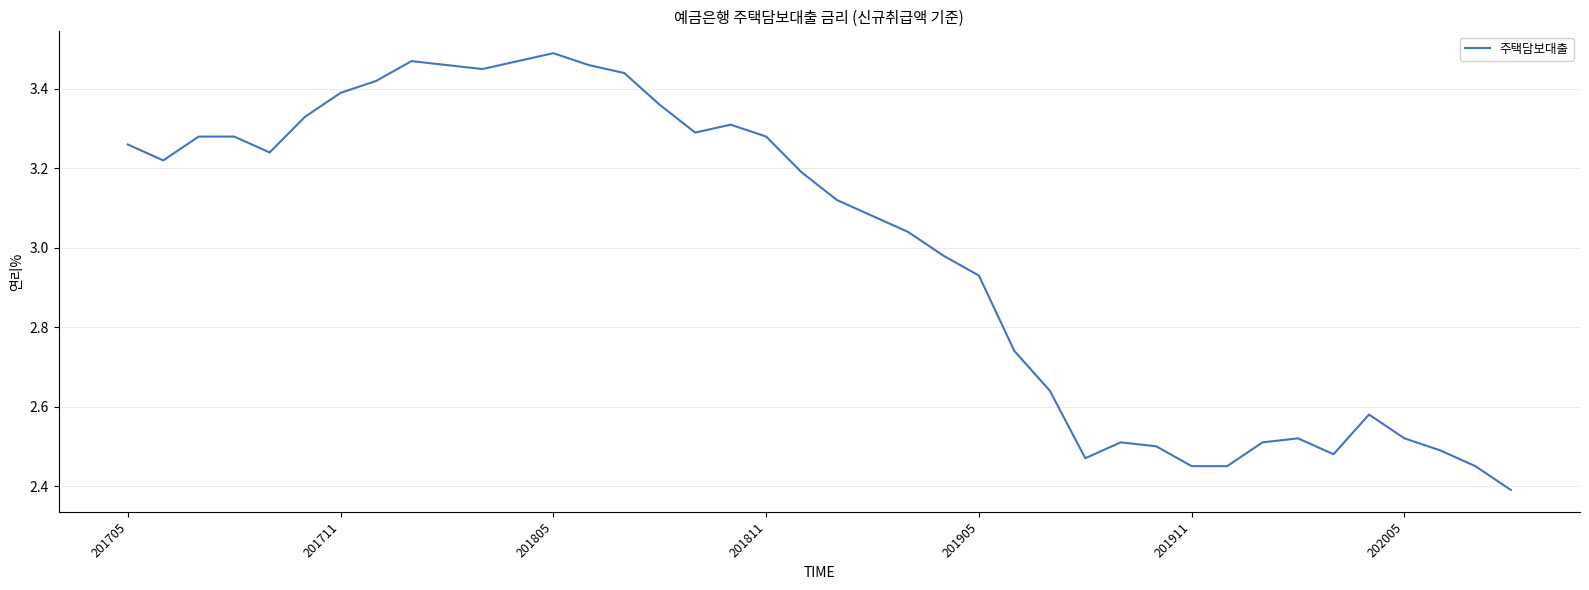

Count the number of data series in this chart.

1